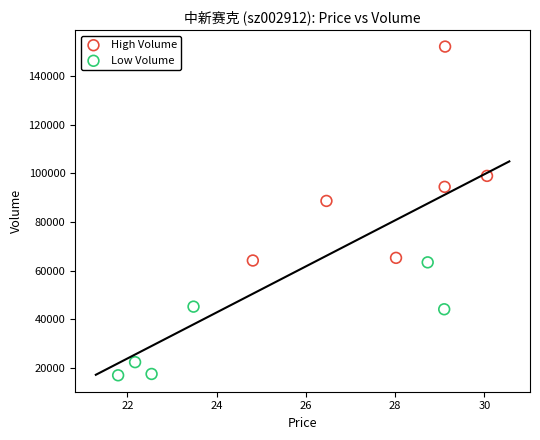

Which series has the widest spread of Y values?

High Volume